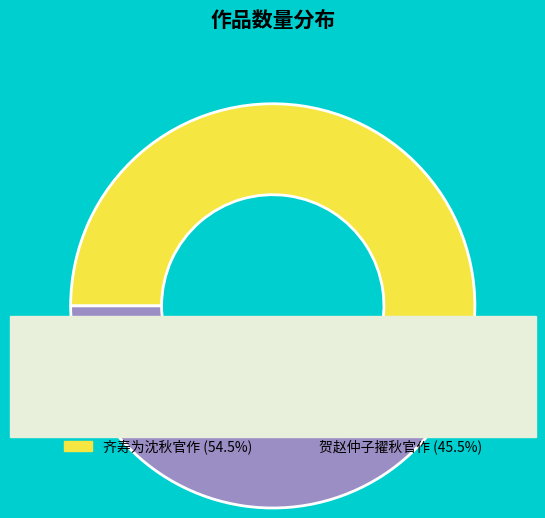

Do 齐寿为沈秋官作 and 贺赵仲子擢秋官作 together represent more than half of the pie?

Yes